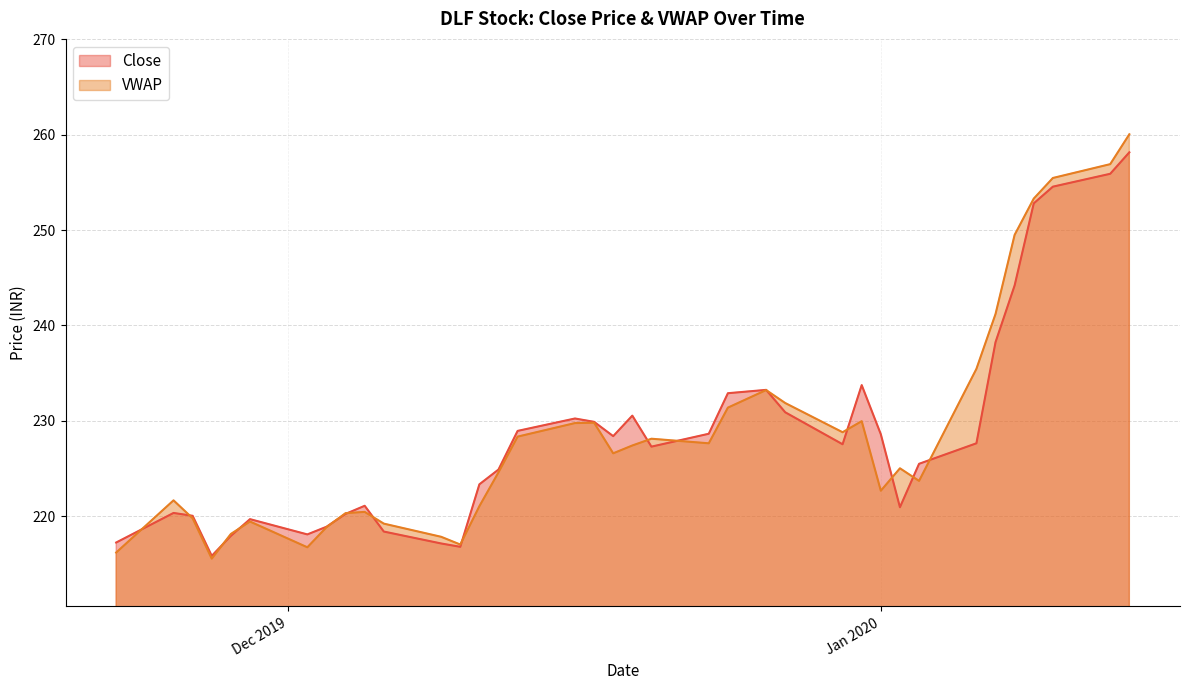

What is the difference between the maximum and minimum values in the VWAP series?

44.5